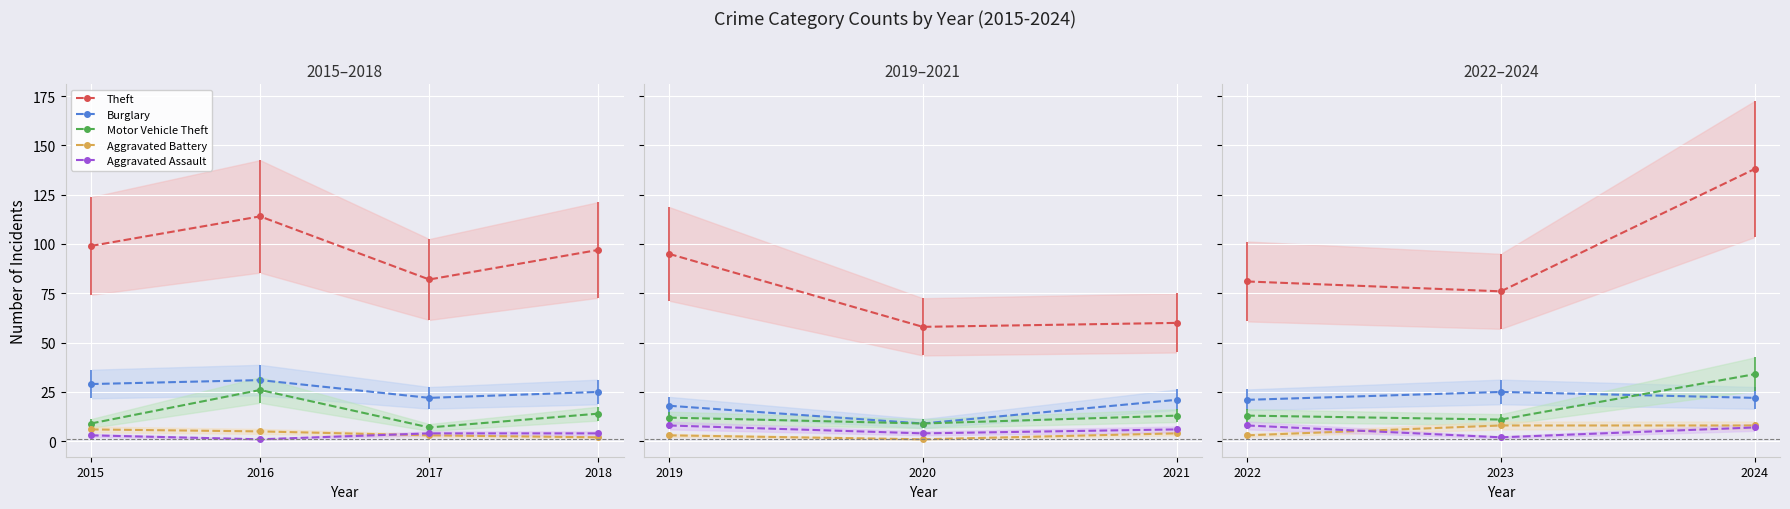

Does the chart display data point markers on the line(s)?

Yes